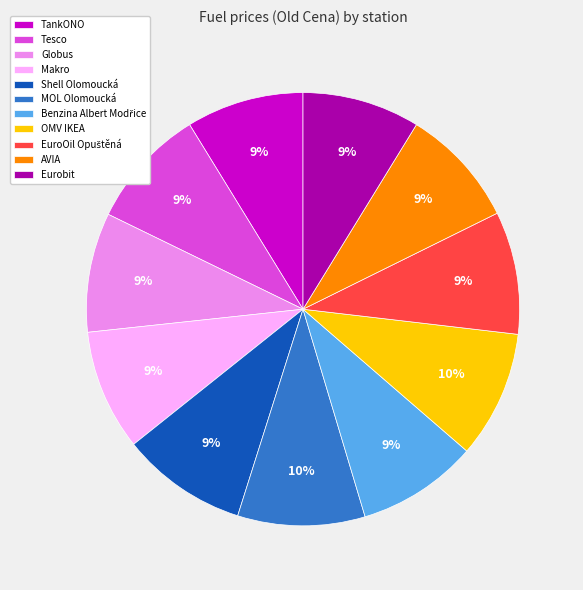

The OMV IKEA slice represents 1% of the pie. True or false?

False